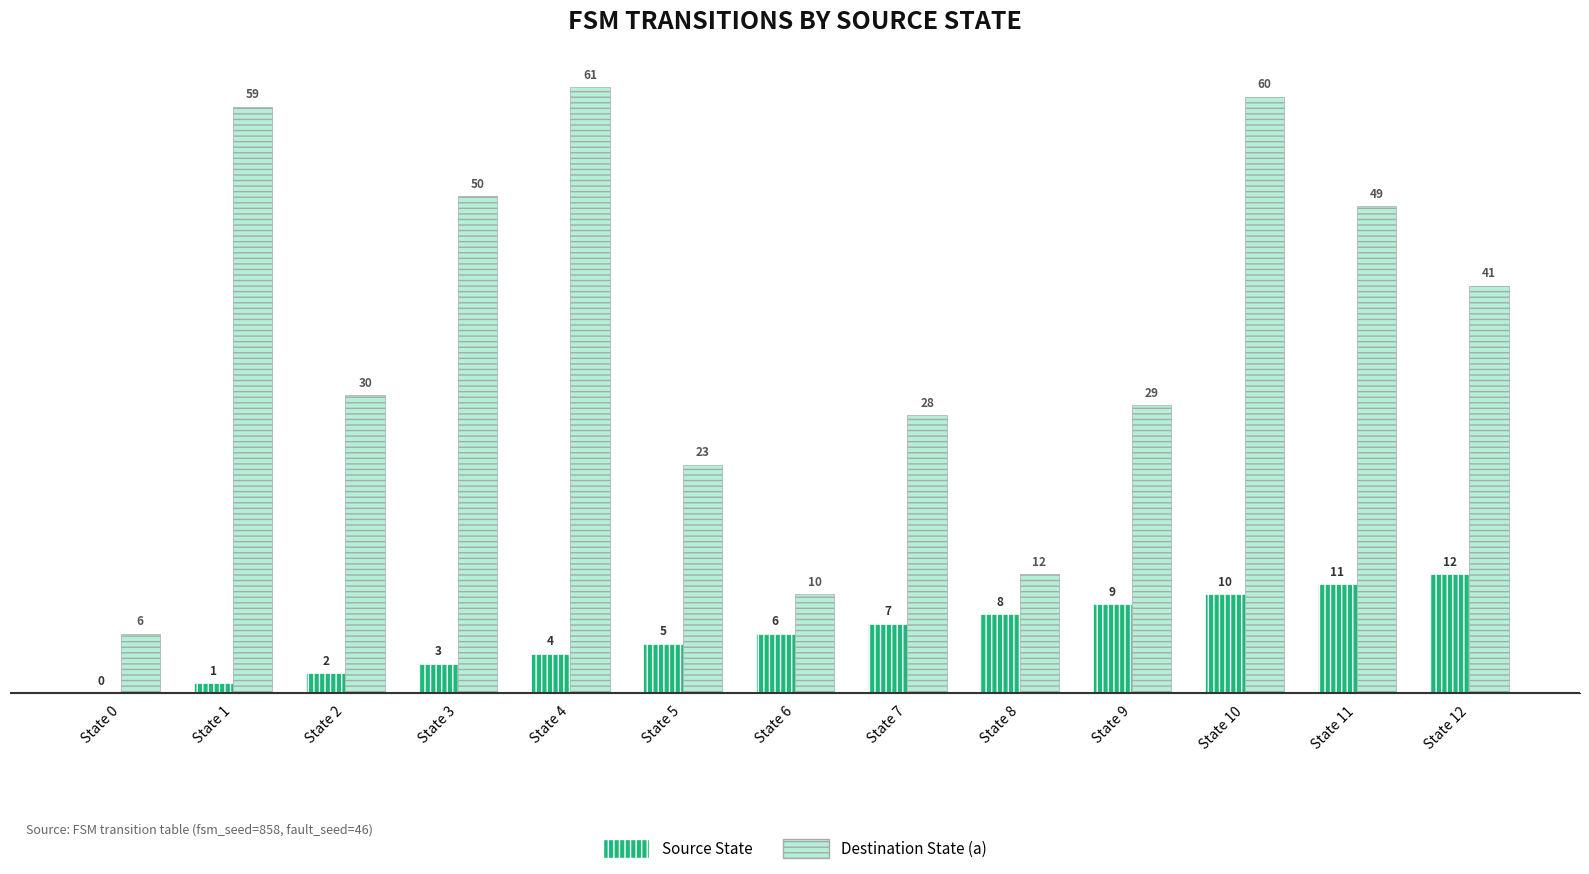

Reading left to right, extract all data points from this chart.

Source State: 0	1	2	3	4	5	6	7	8	9	10	11	12
Destination State (a): 6	59	30	50	61	23	10	28	12	29	60	49	41